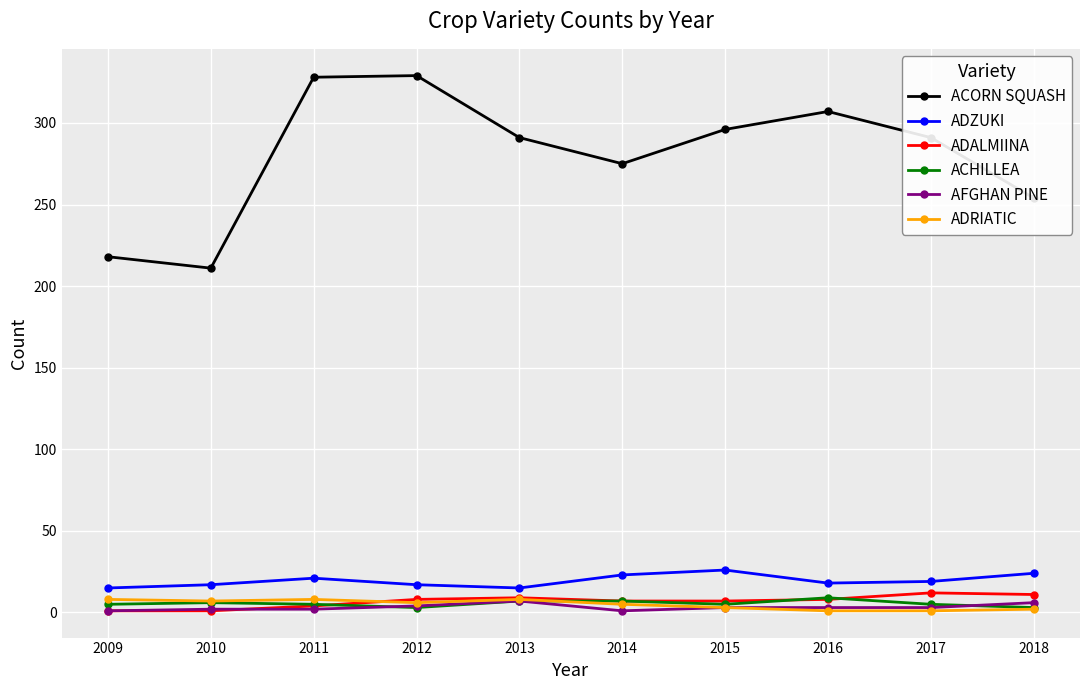

Between 2012 and 2018, which series saw the biggest shift?

ACORN SQUASH